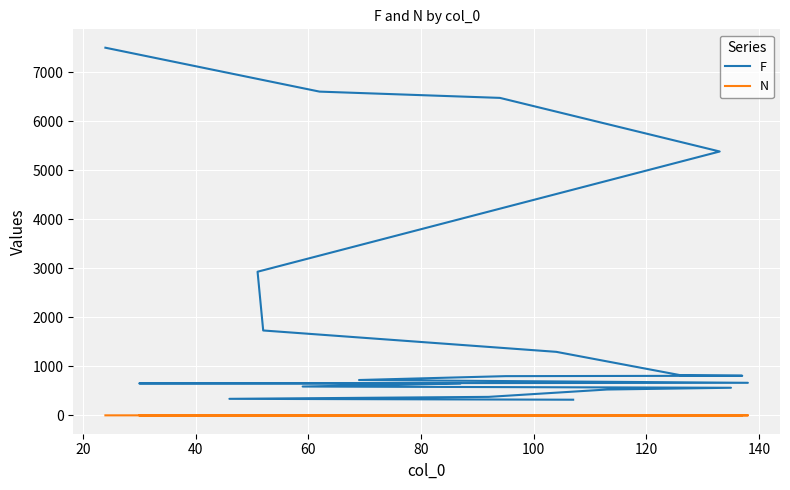

What is the value of the N point at the 18th from the left?

2